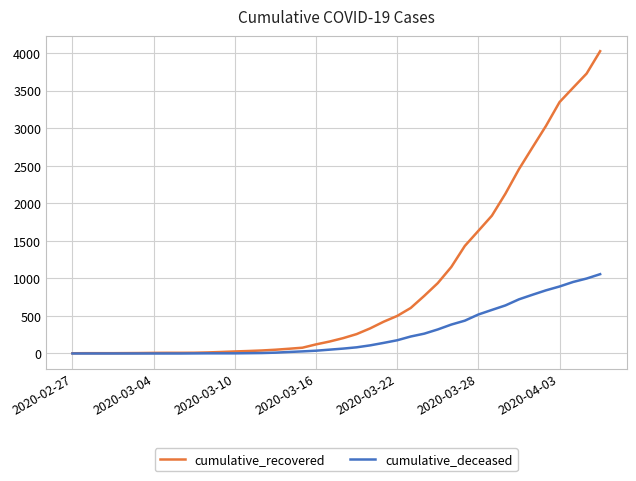

Which series has the largest range (max minus min)?

cumulative_recovered